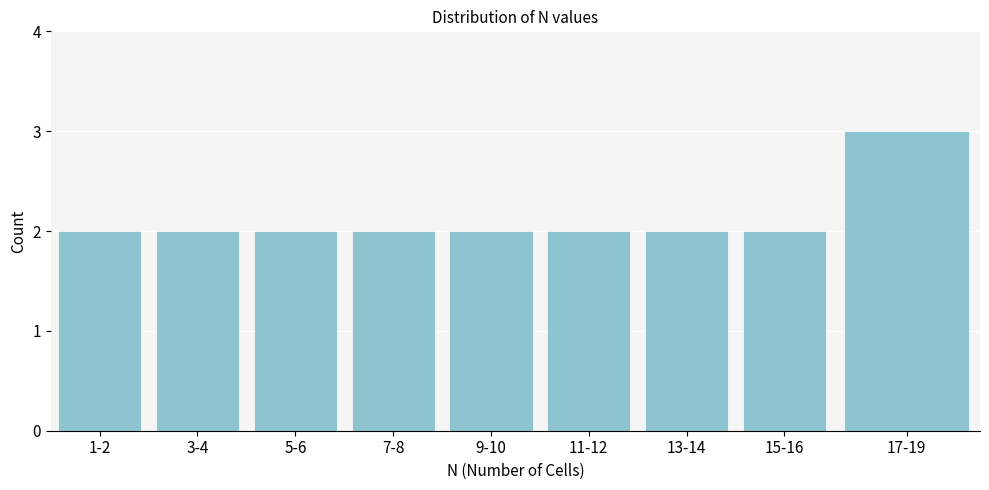

Reading left to right, list all the values displayed in this chart.

1-2=2	3-4=2	5-6=2	7-8=2	9-10=2	11-12=2	13-14=2	15-16=2	17-19=3